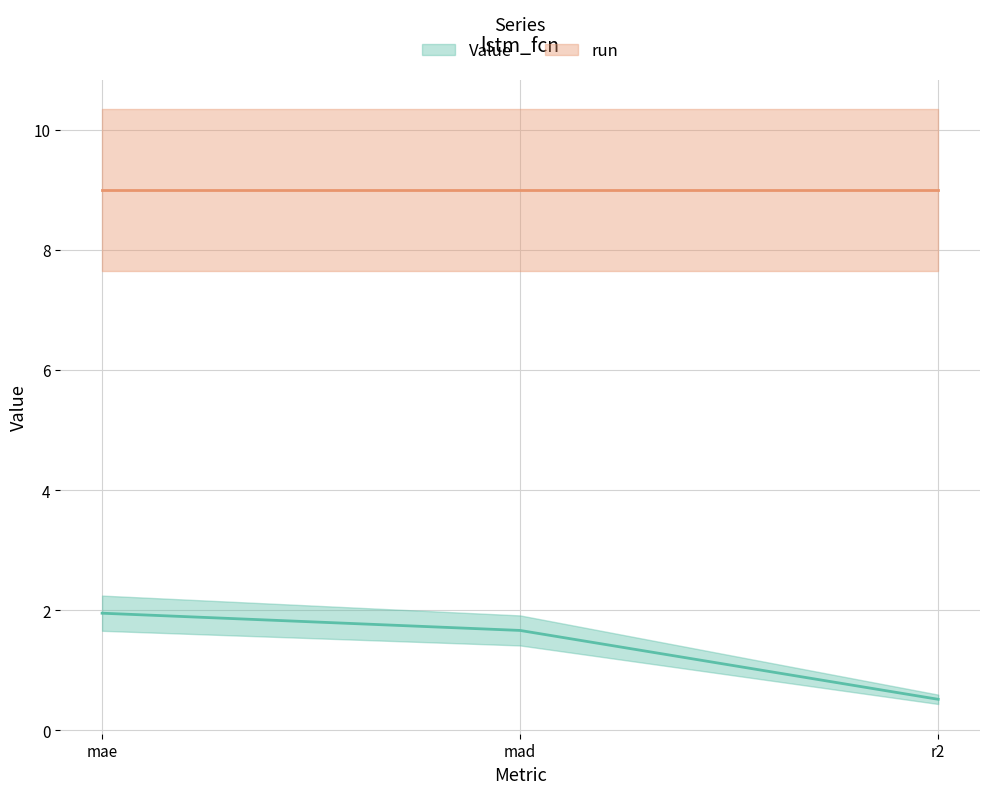

How many data points does each series have?

3